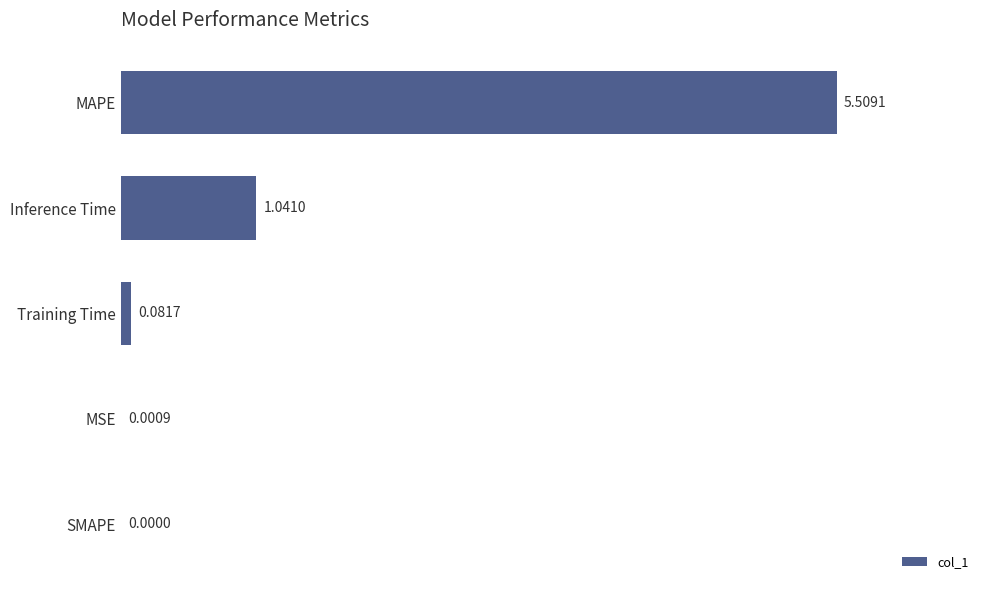

At which label is the value closest to 2?

Inference Time